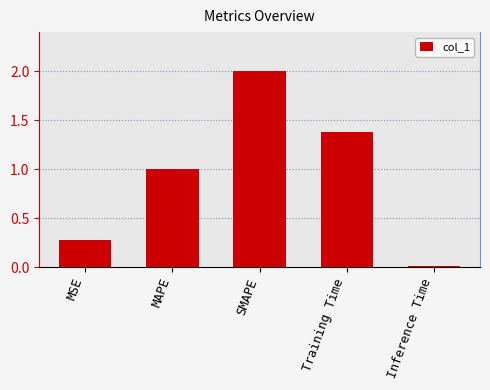

Rank the categories by value from highest to lowest.

SMAPE, Training Time, MAPE, MSE, Inference Time